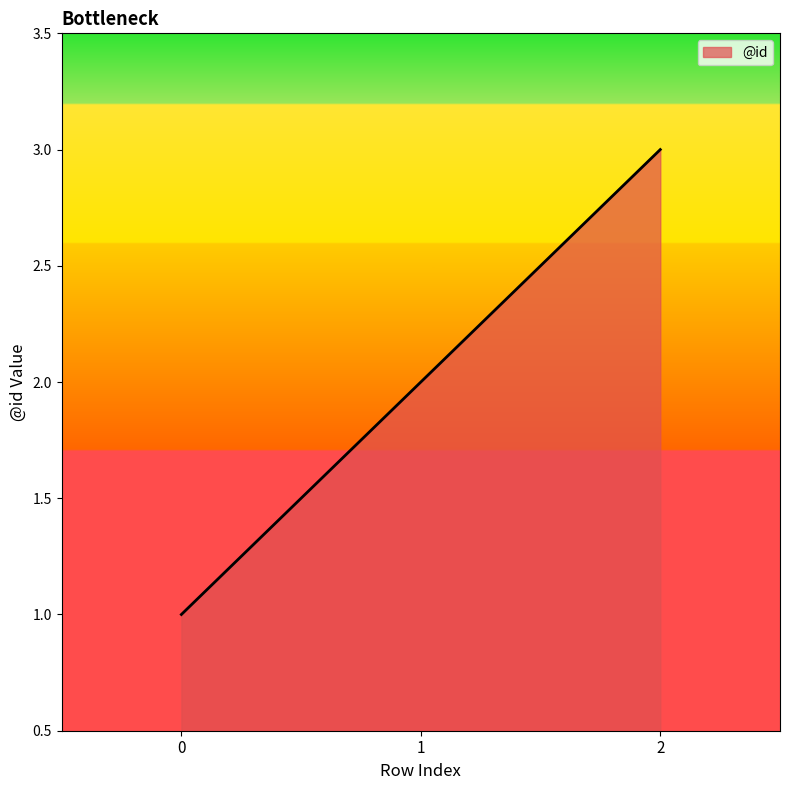

What is the change in value from 0 to 2?

+2